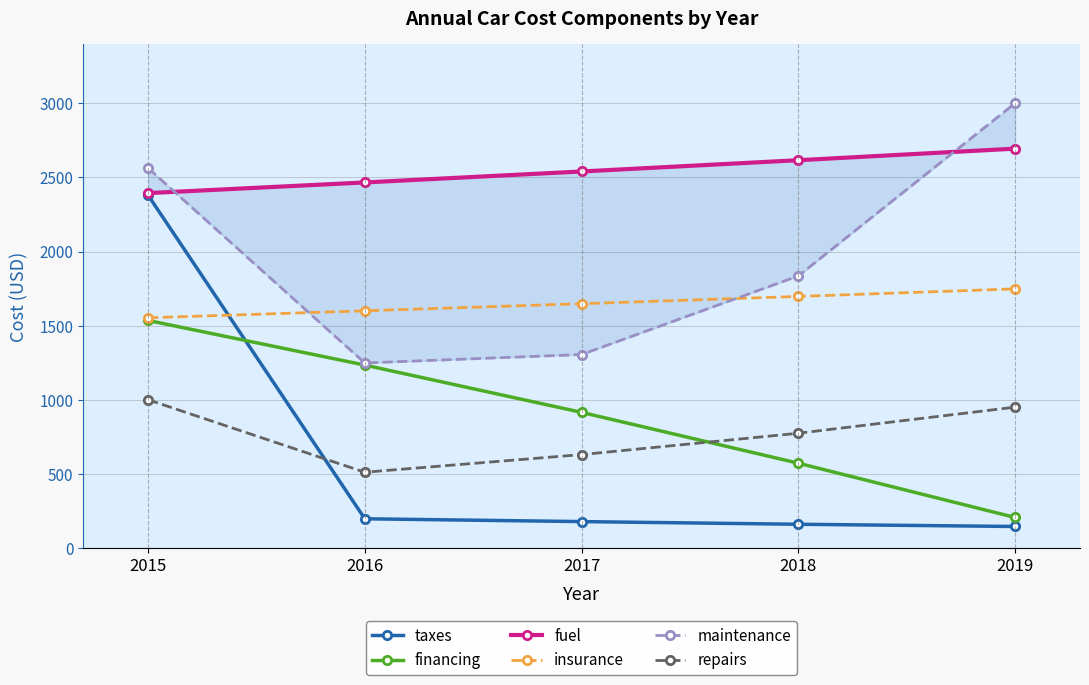

At which label does fuel first exceed 2540?

2018